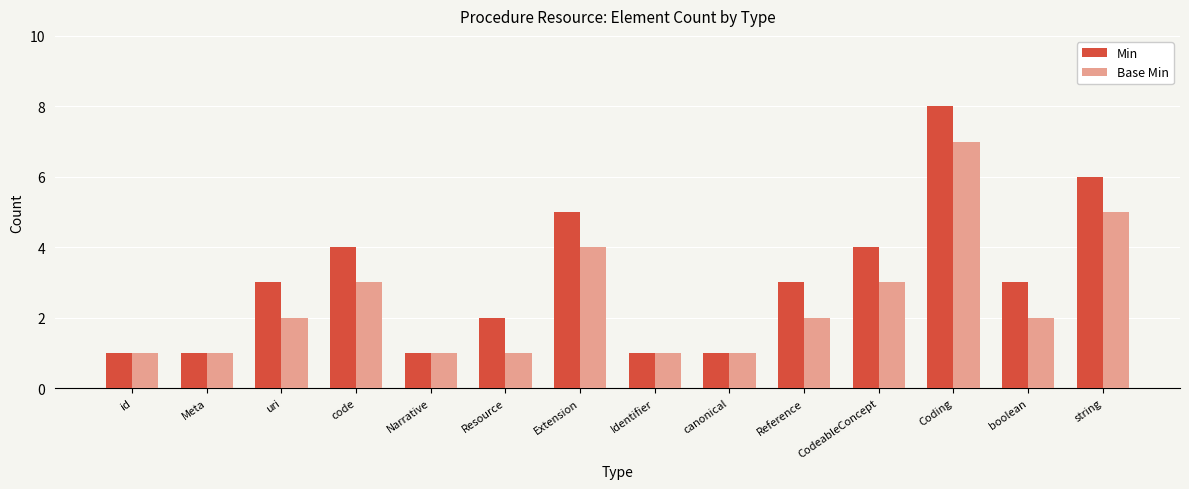

What is the label of the 9th bar from the left?

canonical